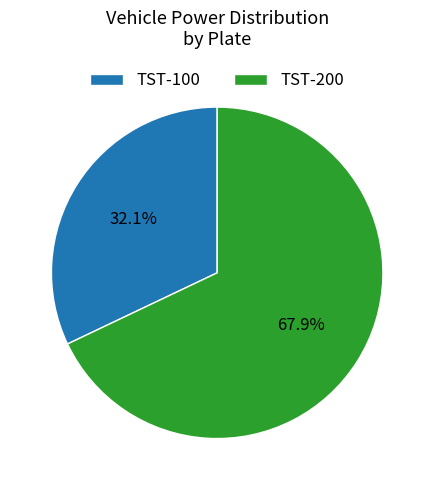

What percentage is the TST-100 slice, to the nearest percent?

32%